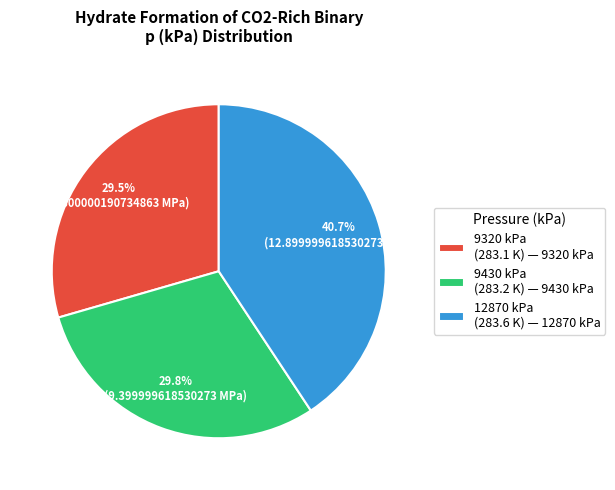

Does any single category account for the majority?

No